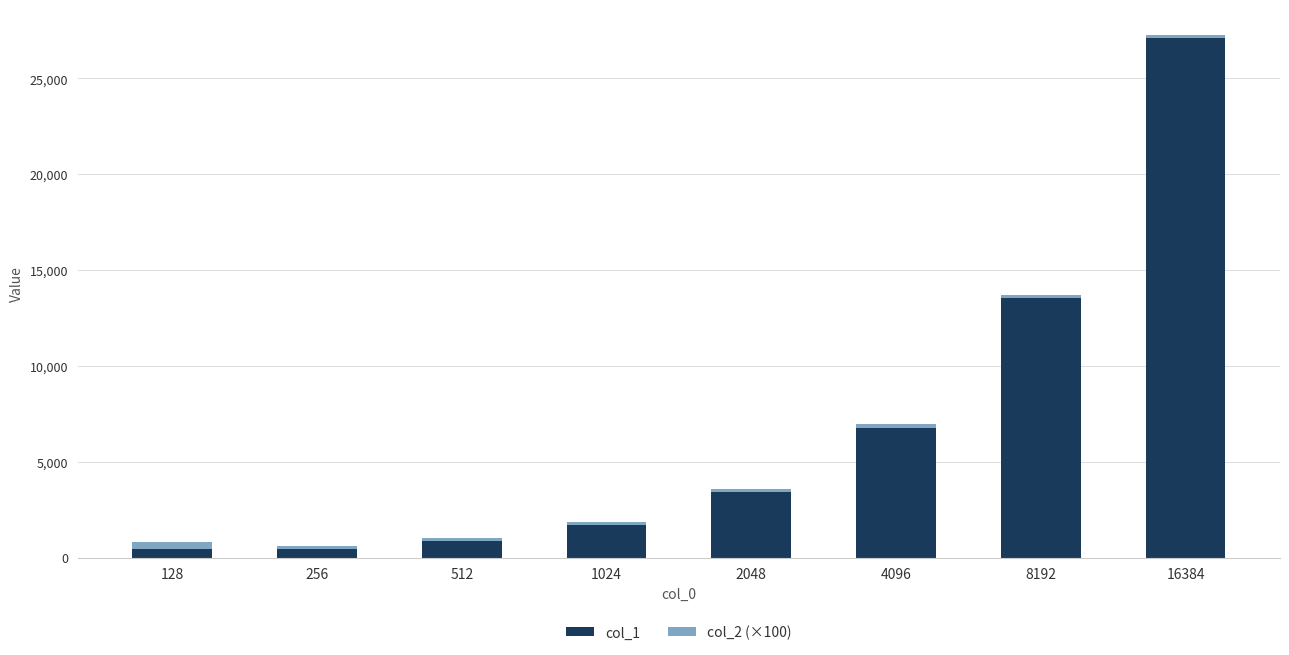

Is it true that col_1 equals 3394 at 2048?

True